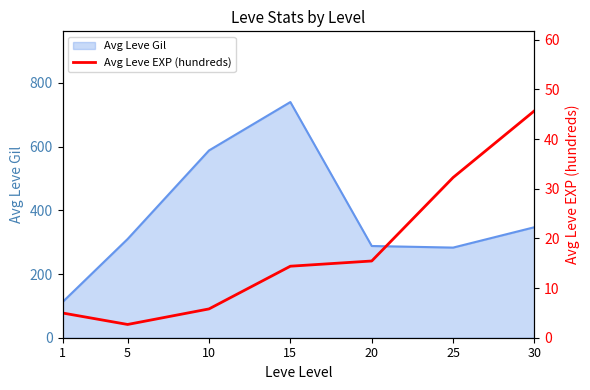

The chart shows a value of 48.5 at 25. True or false?

False